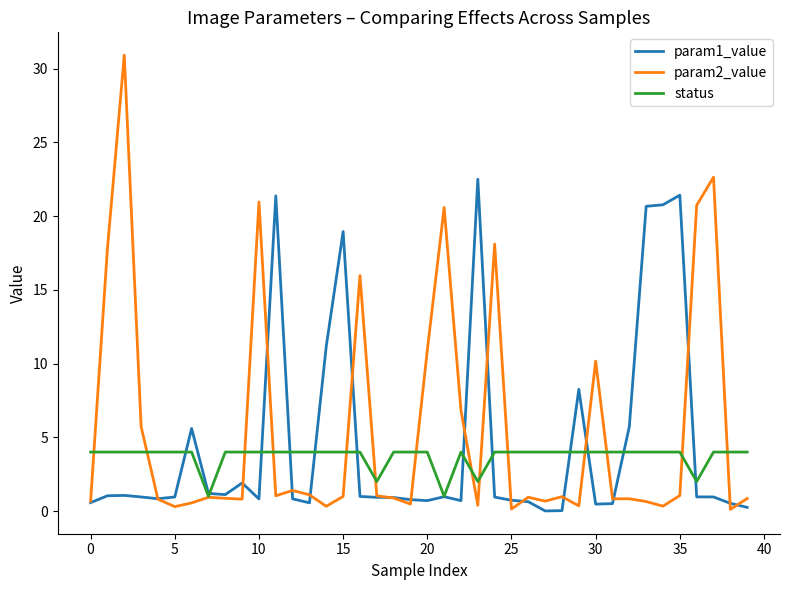

Rank the series by their average value, from lowest to highest.

status, param1_value, param2_value